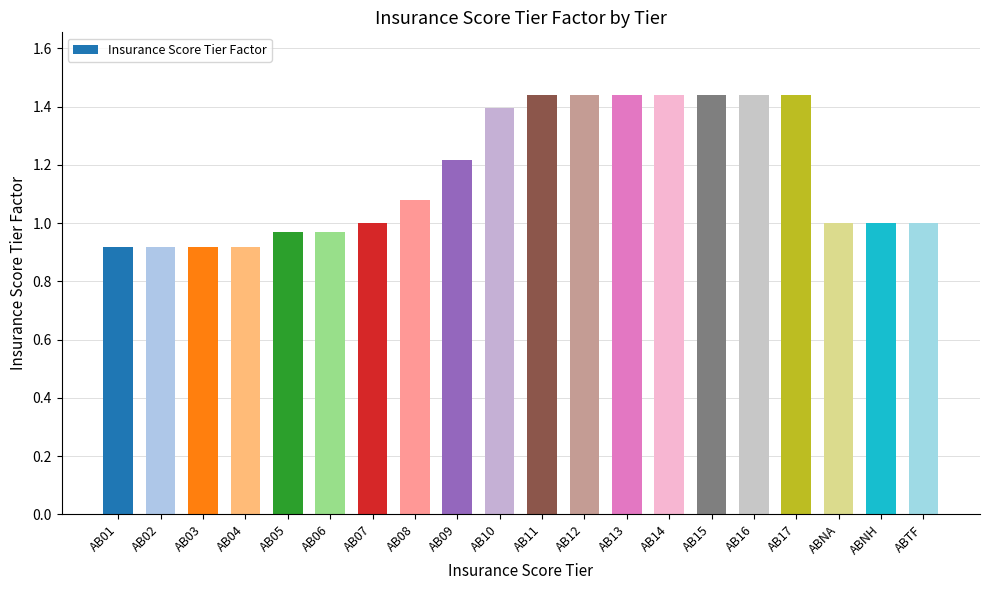

The chart shows a value of 1.4 at AB12. True or false?

True